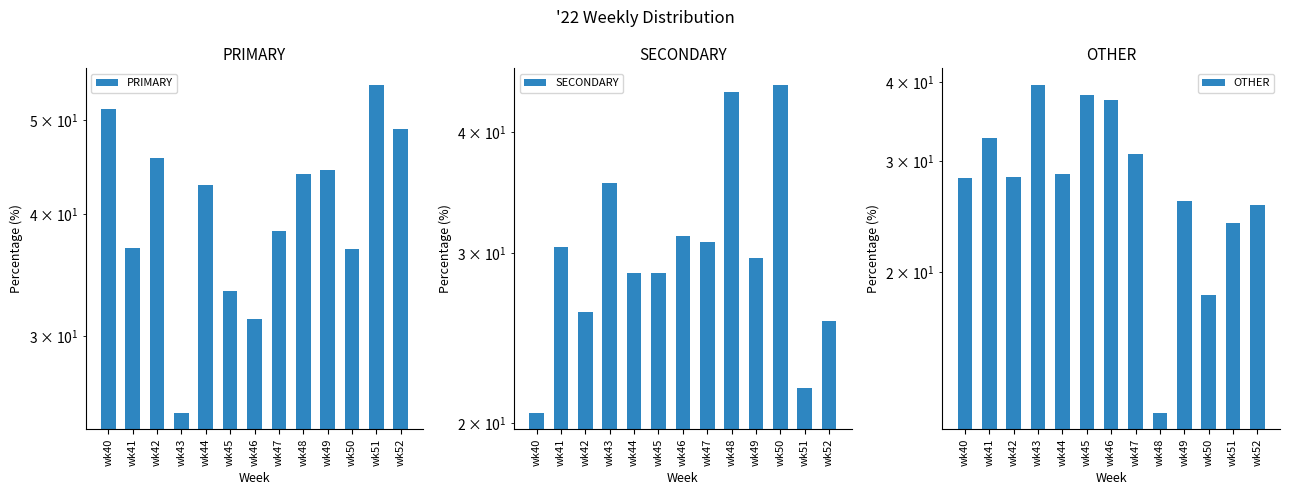

True or false: PRIMARY has a value of 49.2 at wk50.

False